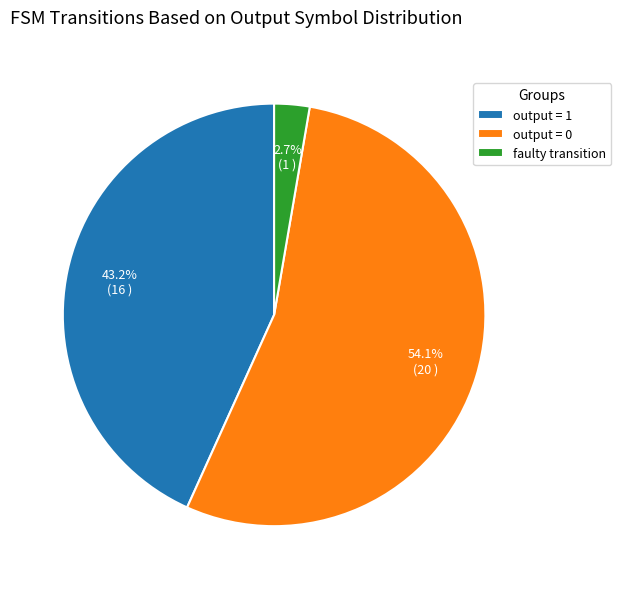

Is there any slice that represents more than half of the pie?

Yes